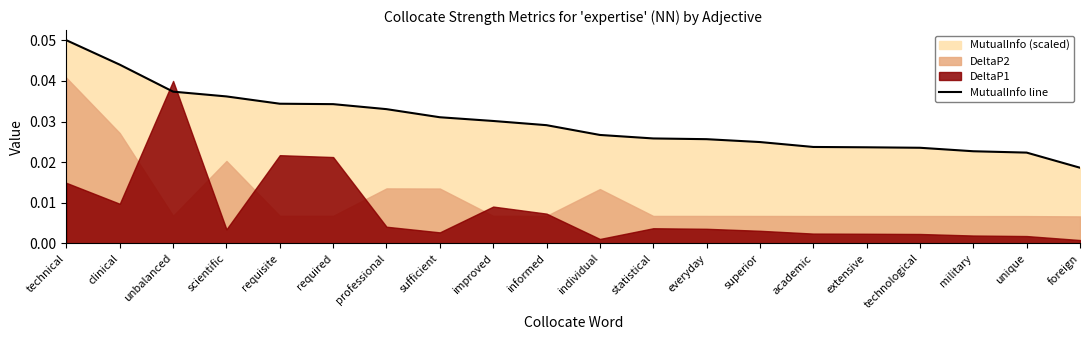

Which label corresponds to the largest value in the chart?

technical